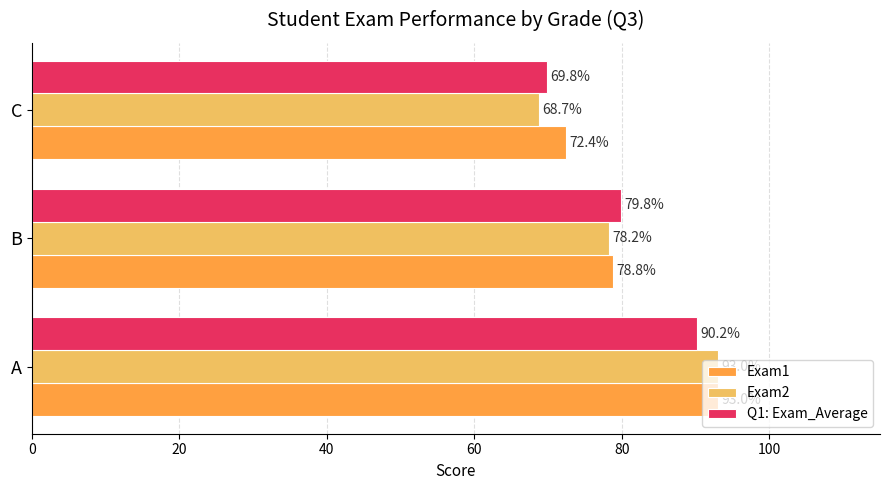

What is the difference between the maximum and minimum values in the Q1: Exam_Average series?

20.4